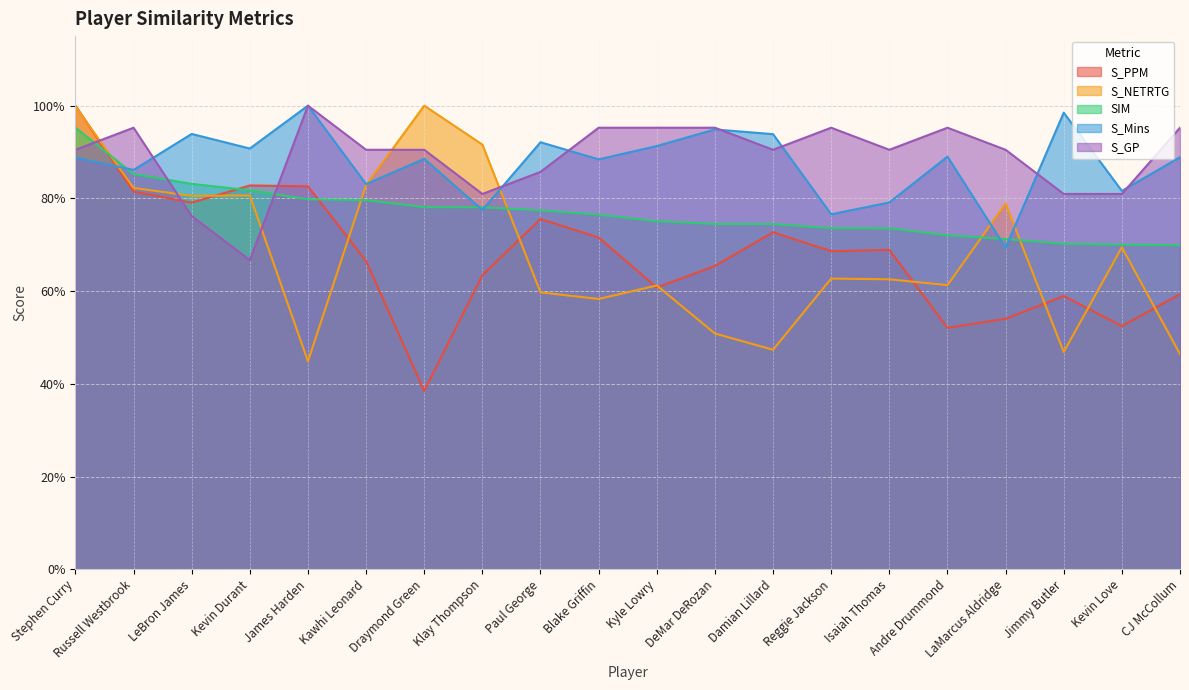

What is the value of the S_PPM point at the 17th from the left?

0.5